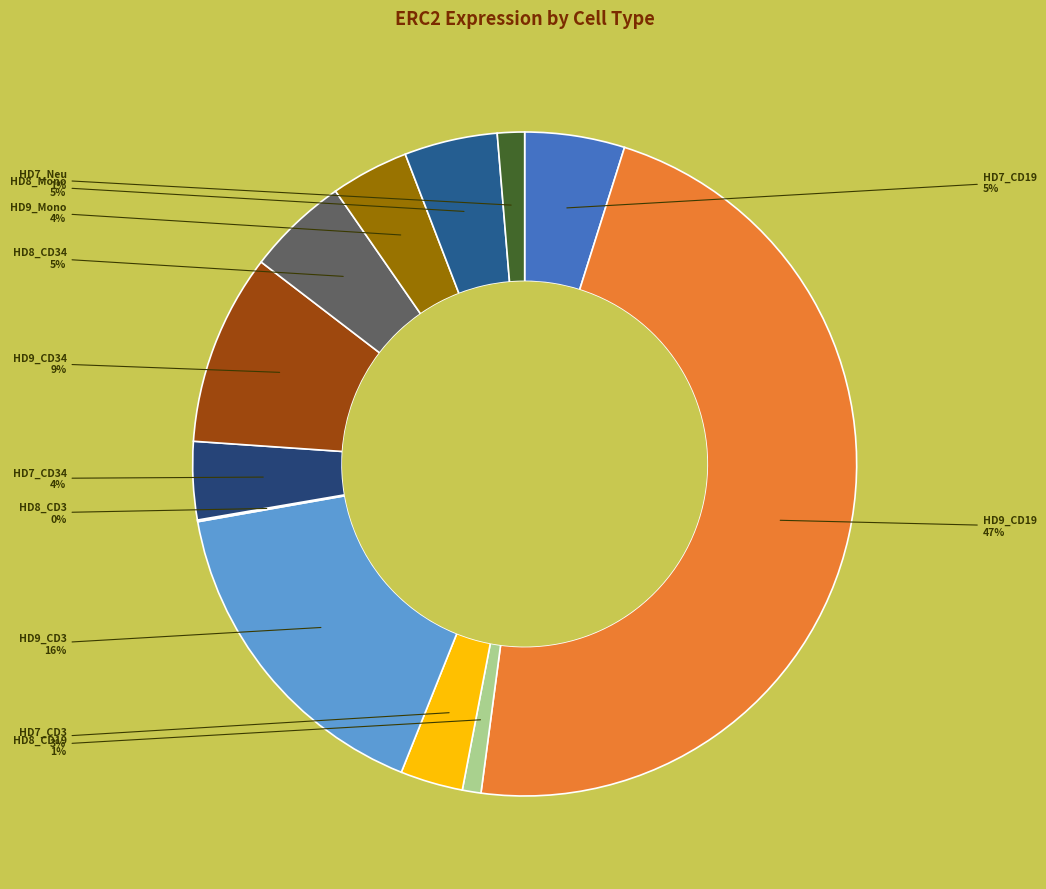

To the nearest percent, what portion does HD7_CD34 represent?

4%